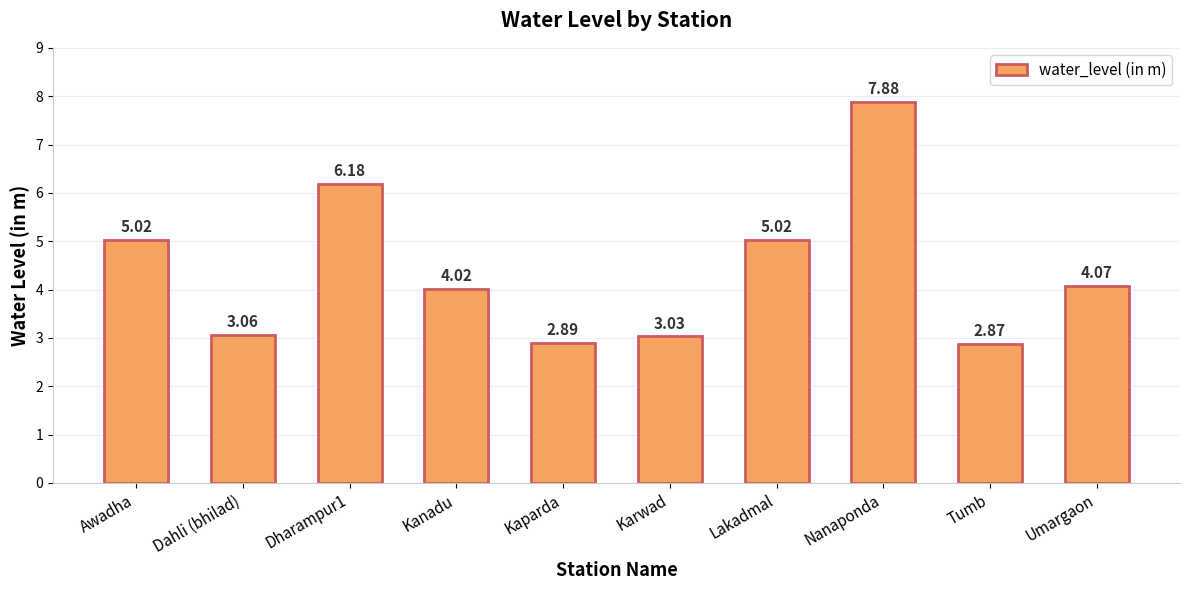

What is the sum of all values?

44.0